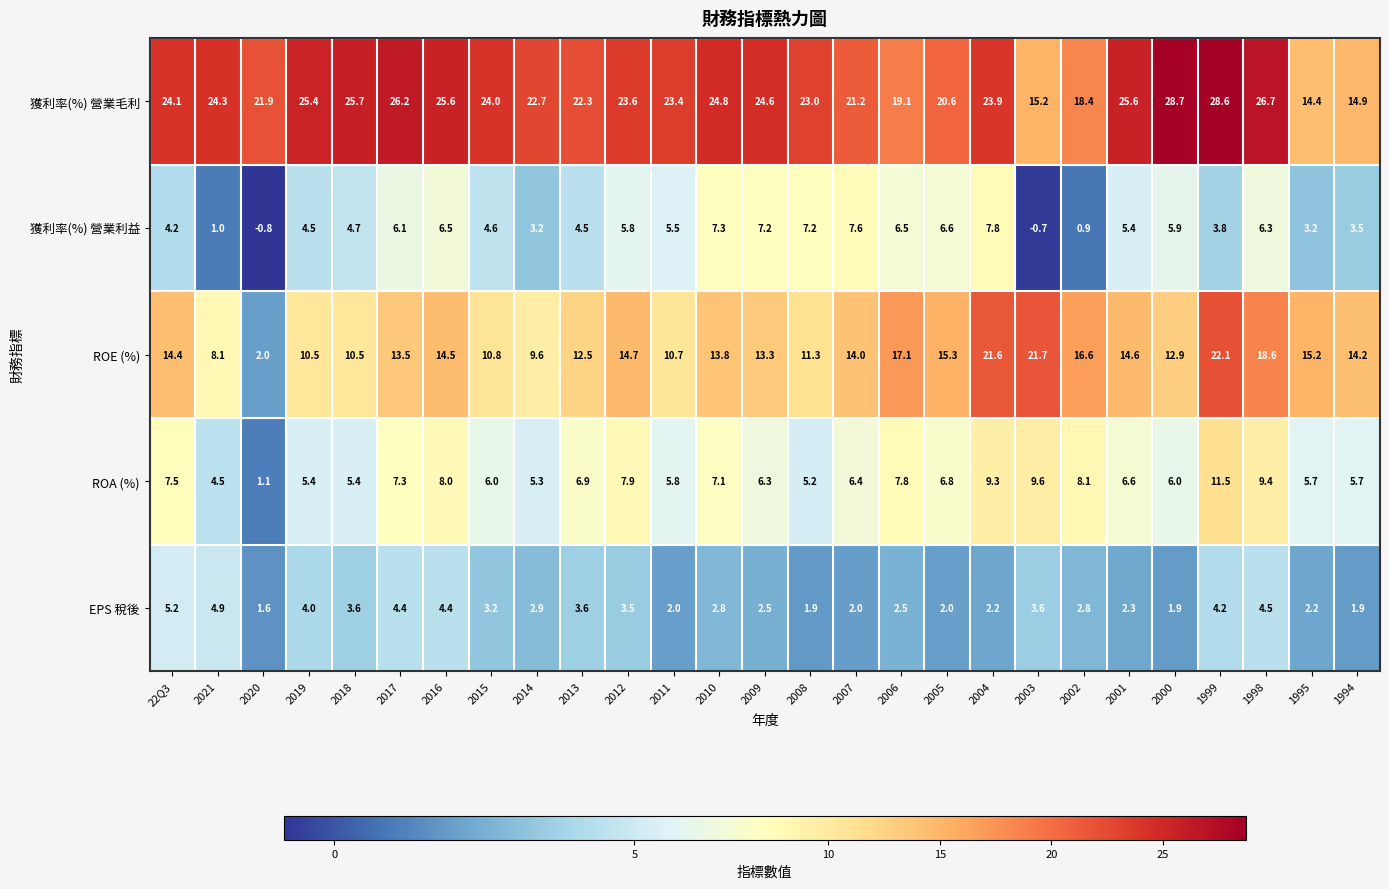

True or false: EPS 稅後 has a value of 2.5 at 2018.

False